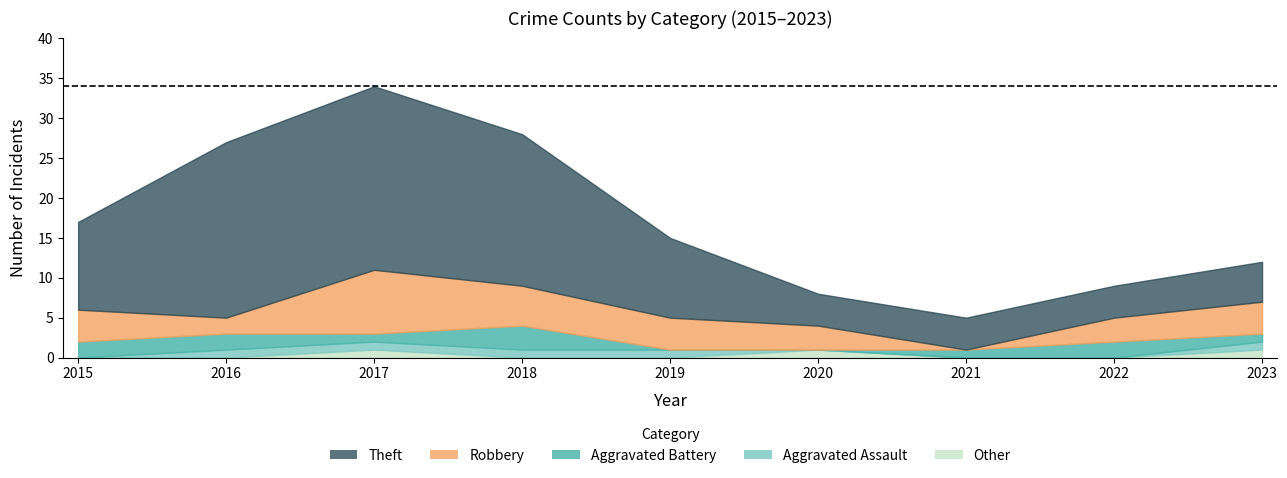

At which label does Aggravated Assault reach its minimum?

2015